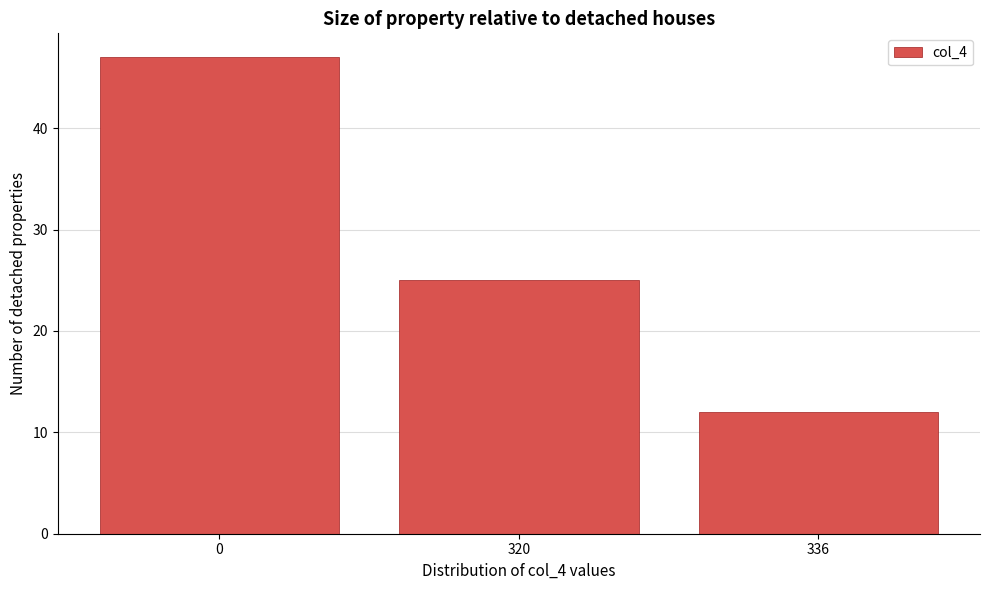

Reading left to right, list all the values displayed in this chart.

0=47	320=25	336=12